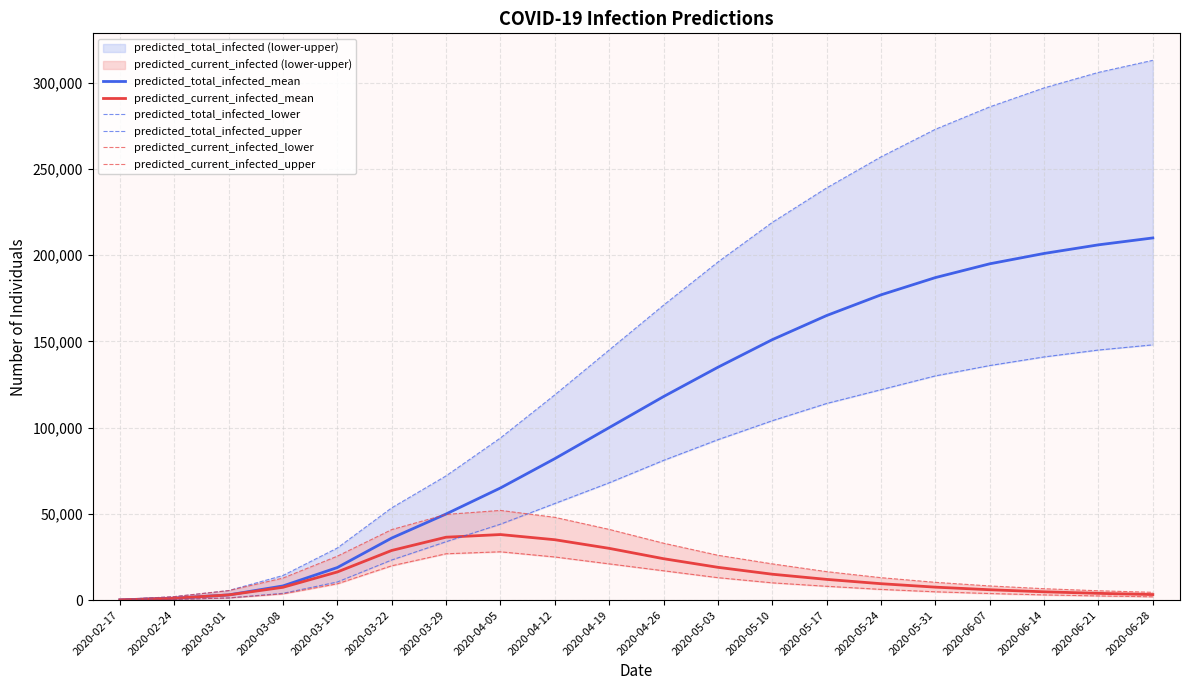

Is the value of predicted_total_infected_mean at 2020-05-03 greater than the value of predicted_total_infected_upper at 2020-06-07?

No